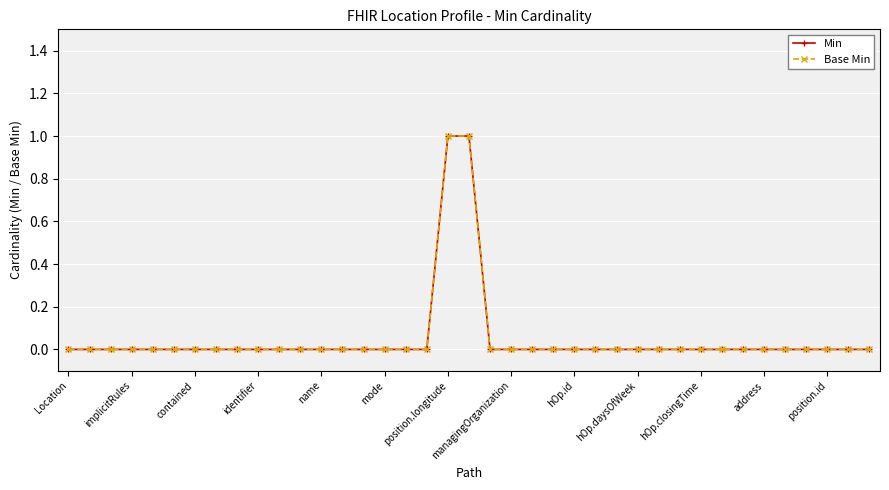

True or false: Base Min and Min cross at least once.

False